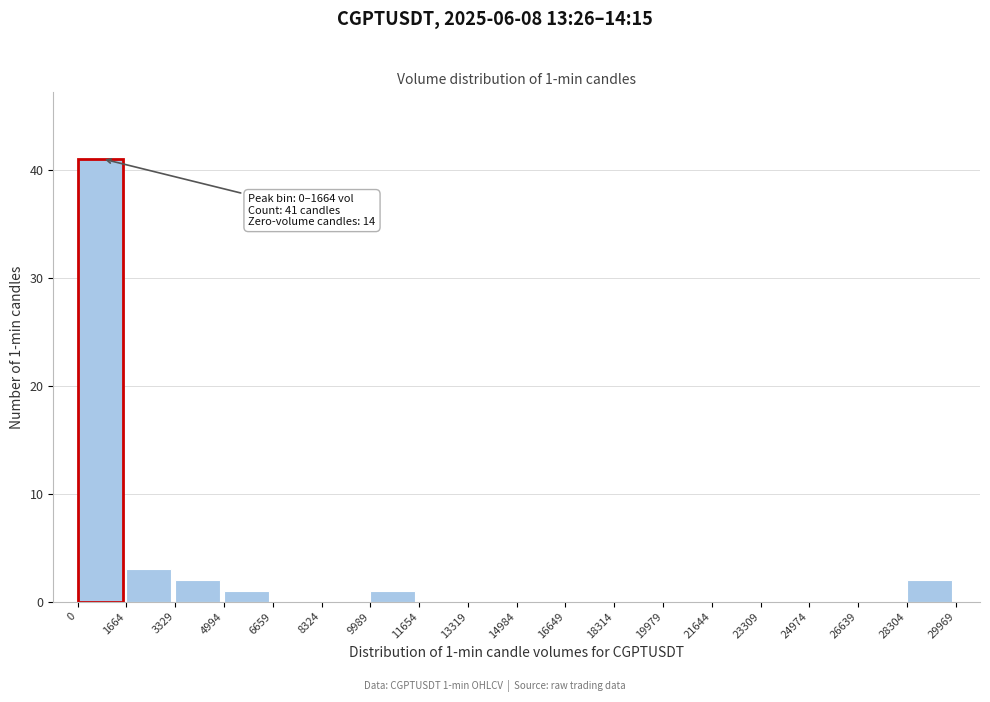

Over which range of the x-axis is the bar tallest?

0 to 1664